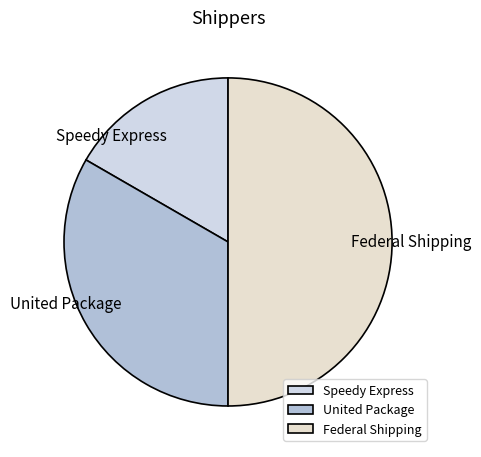

Is the sum of Speedy Express and Federal Shipping greater than half?

Yes